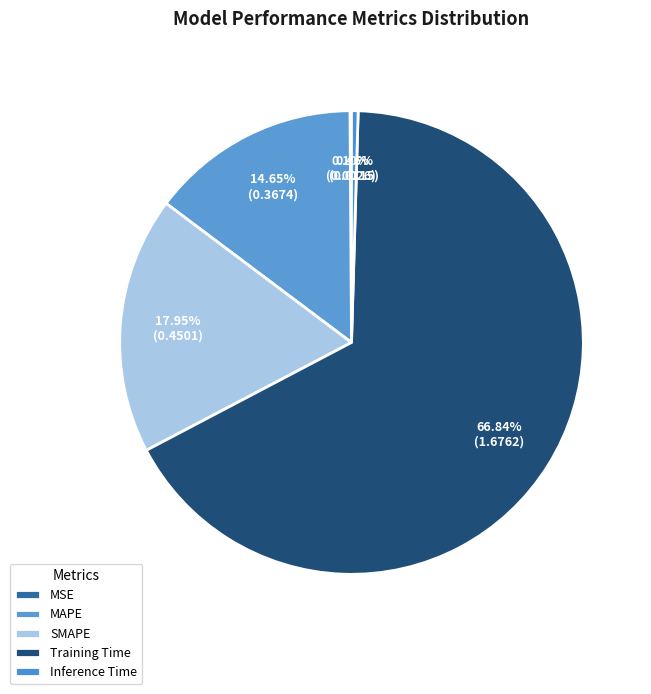

Combined, what portion of the pie is Inference Time and Training Time?

67.3%